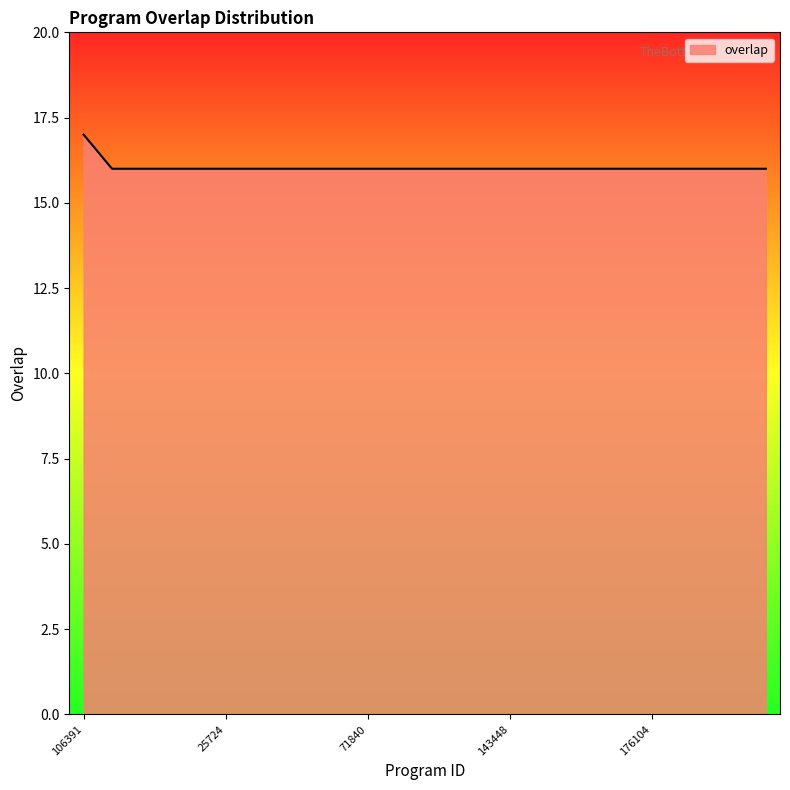

What is the maximum value shown in the chart?

17